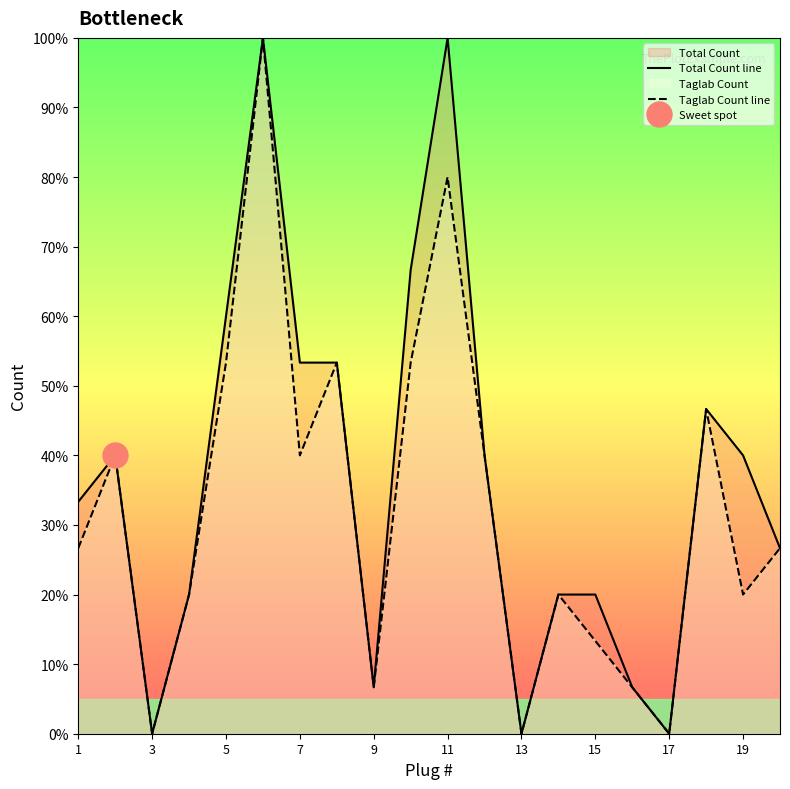

How many data points in Taglab Count line are less than 26?

9